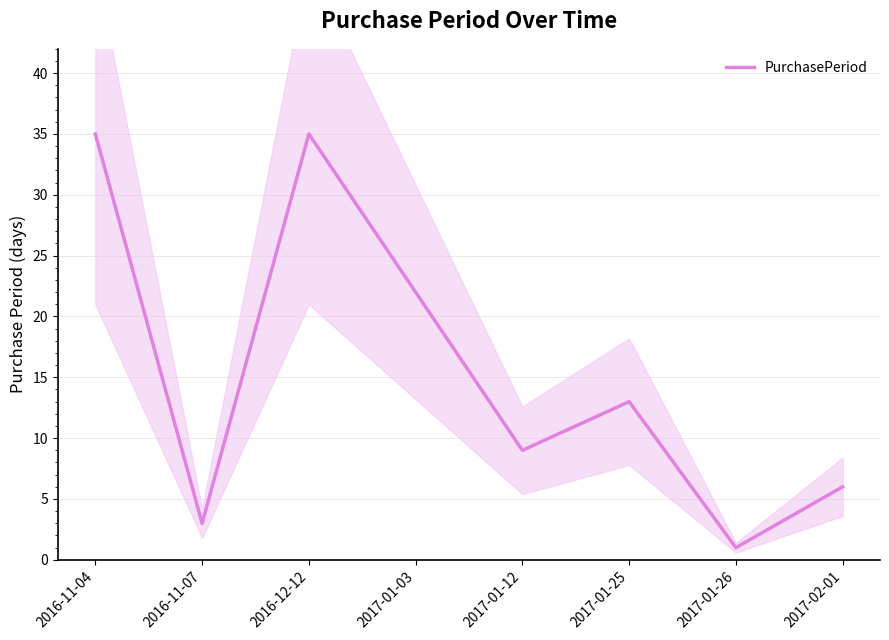

What is the difference between the second highest and second lowest values?

32